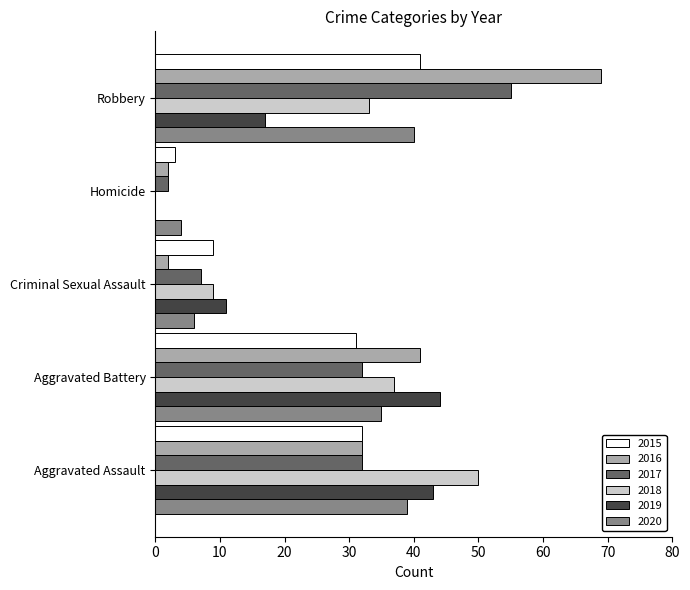

Which series changed the most between Aggravated Assault and Robbery?

2016